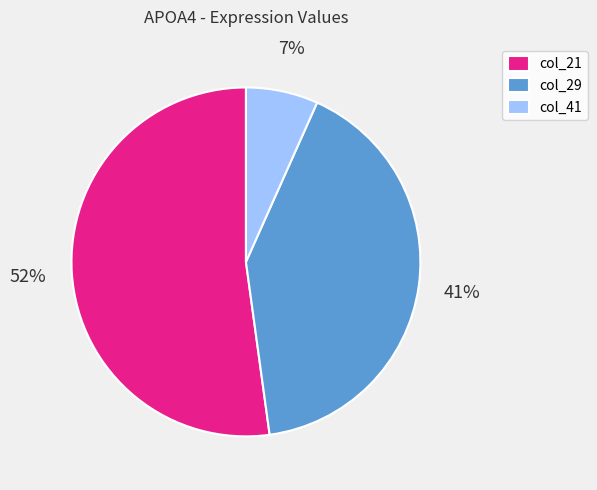

Is there any slice that represents more than half of the pie?

Yes